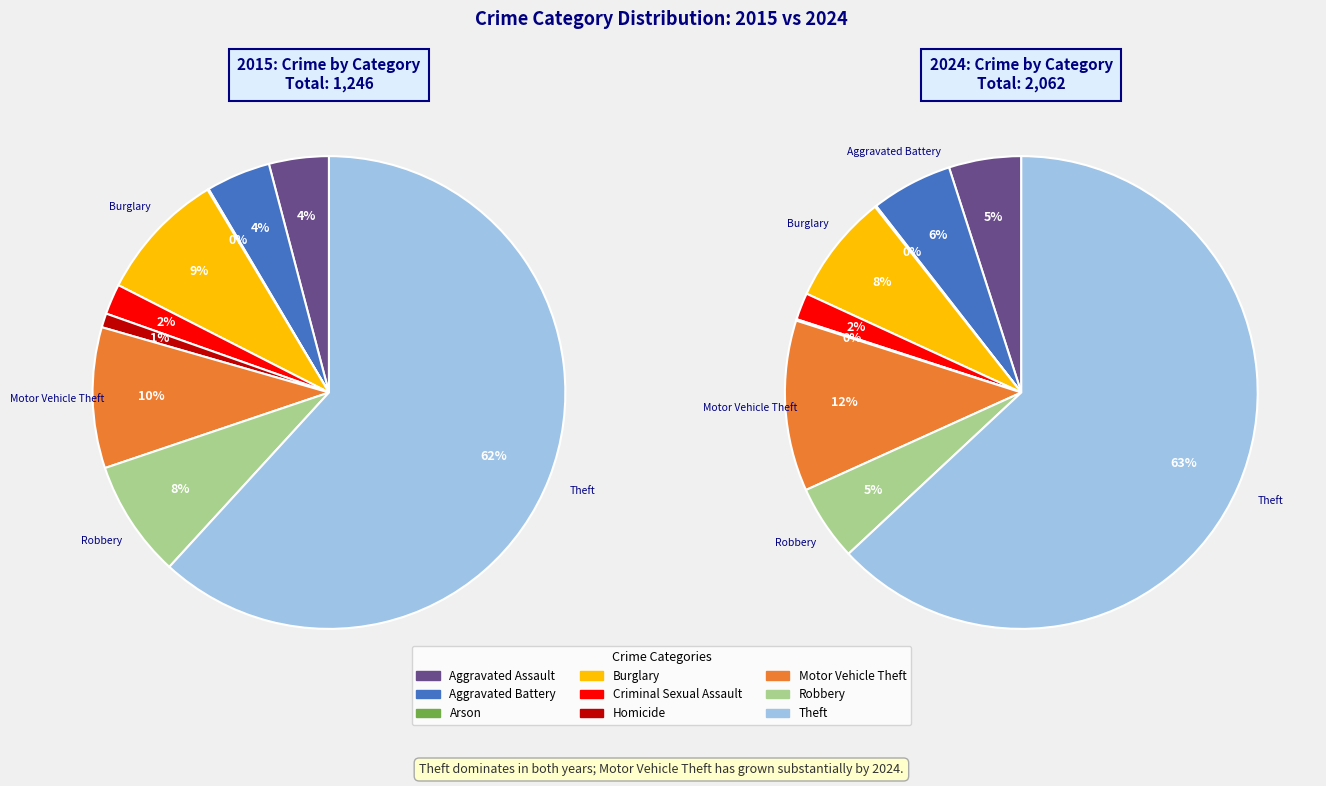

To the nearest percent, what is the combined percentage of Homicide and Motor Vehicle Theft?

11%